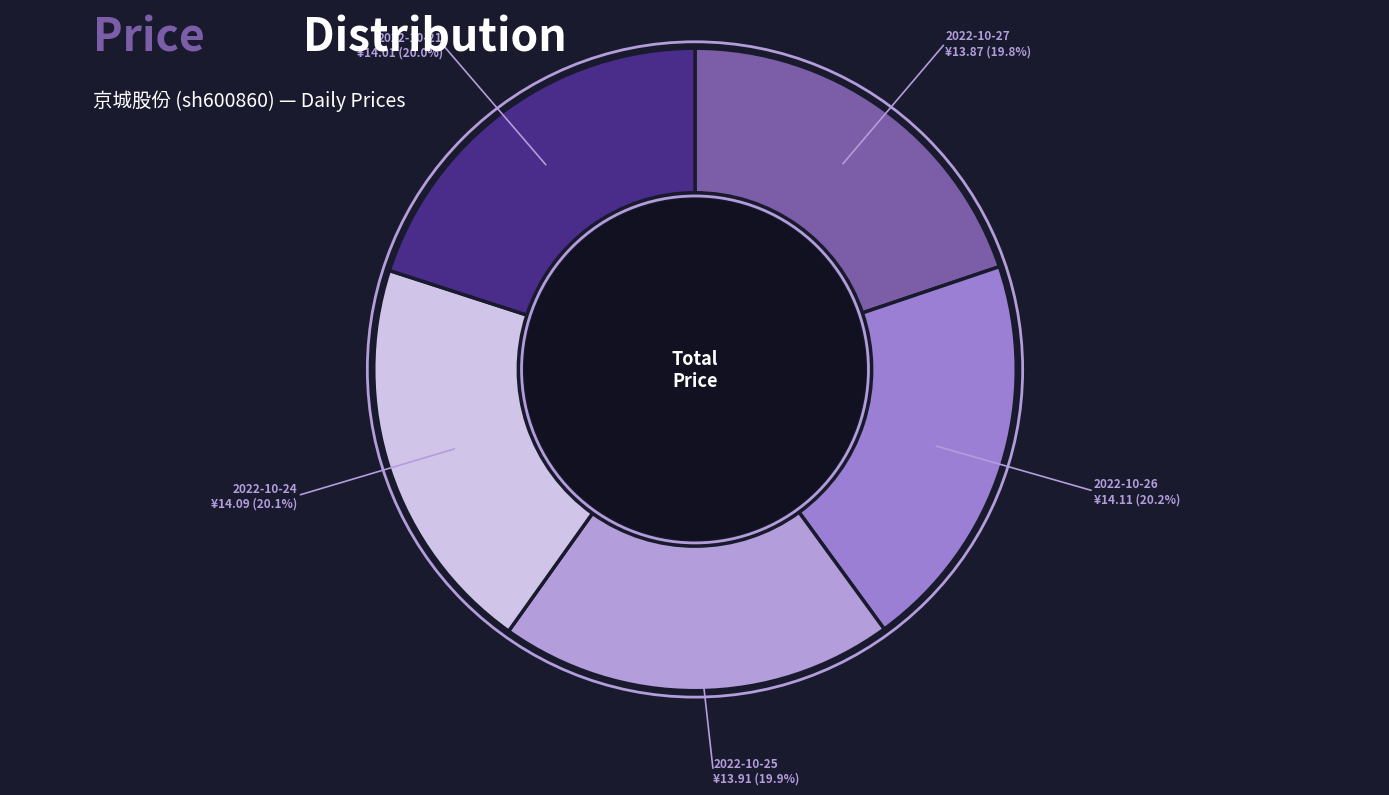

Approximately how many times larger is the value at 2022-10-27 compared to 2022-10-26?

1.0